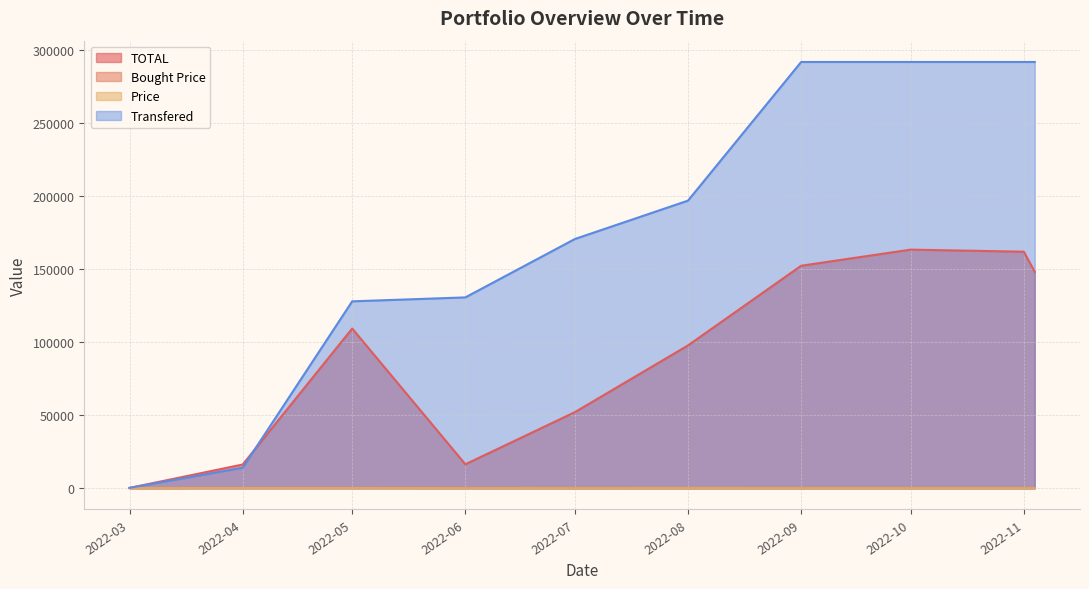

Between 2022-11-04 and 2022-06-01, which series saw the biggest shift?

Transfered